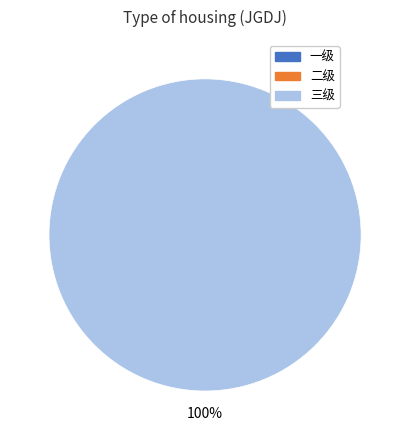

Count the number of slices in the pie.

1